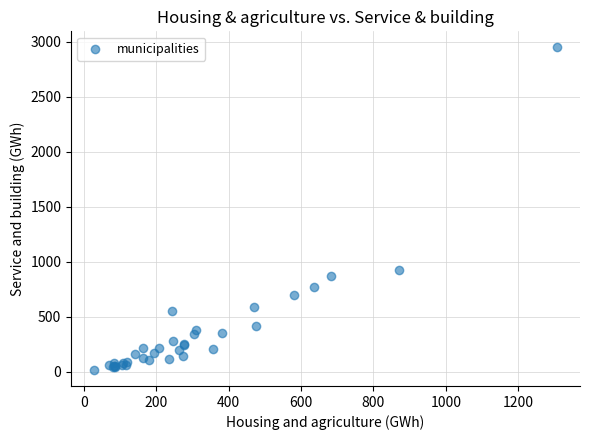

What Y value in the scatter plot is closest to 1483?

924